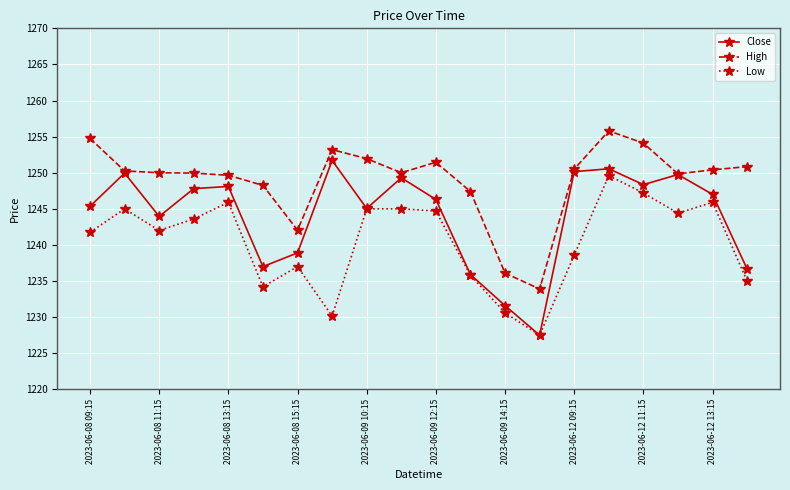

What is the maximum value for Low?

1249.6